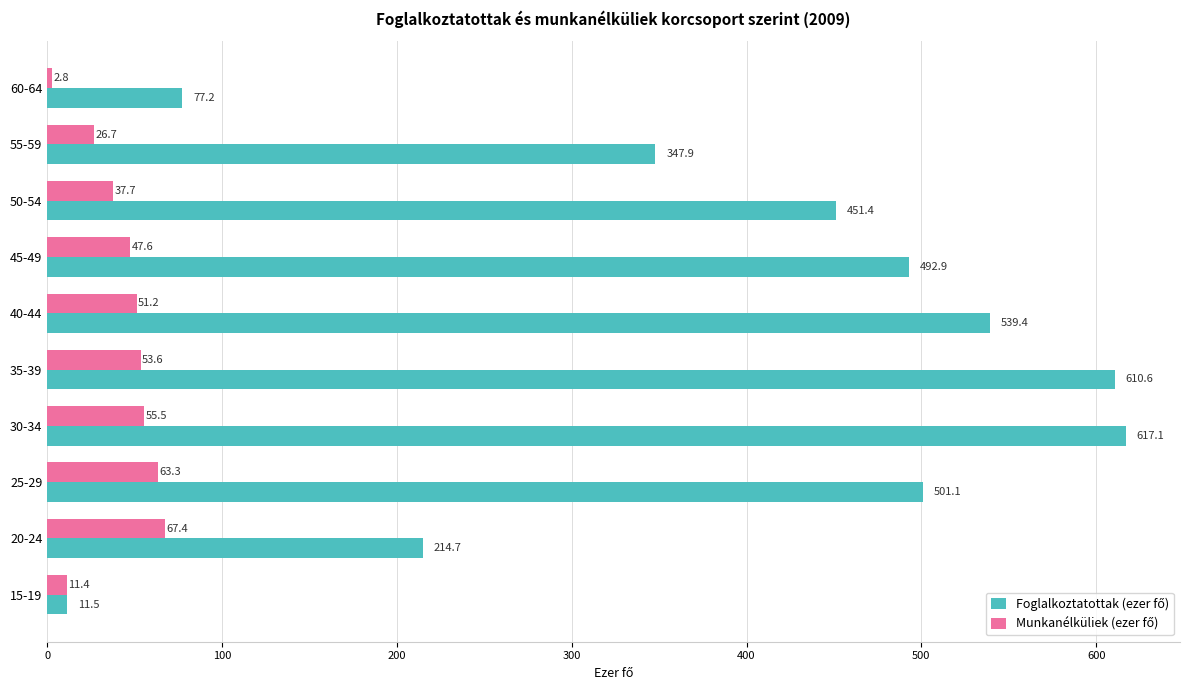

At how many categories does at least one series exceed 468?

5